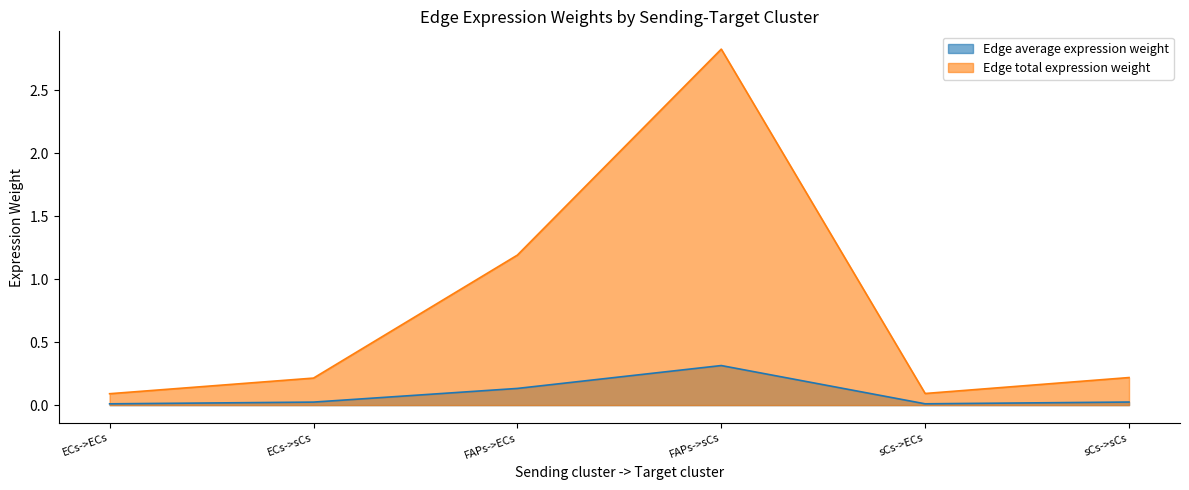

At which category does Edge average expression weight reach its first local valley?

sCs->ECs